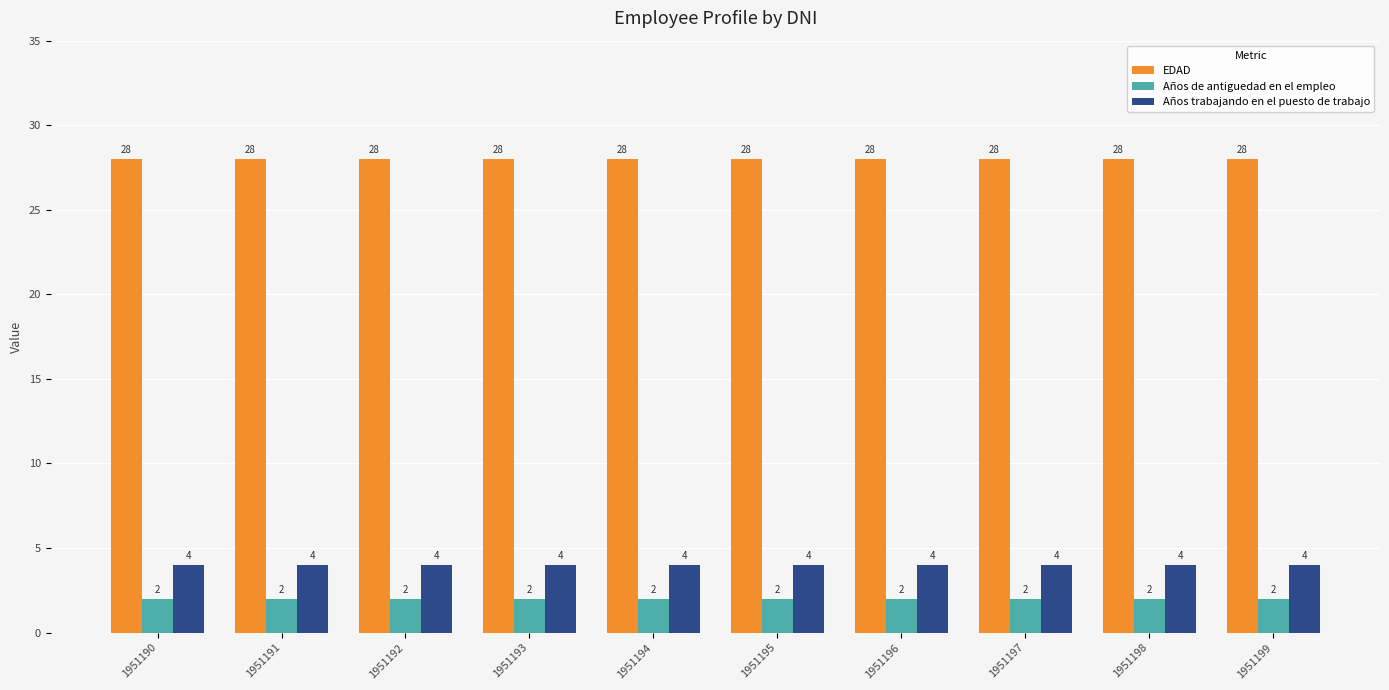

What are all the series names shown in the legend?

EDAD, Años de antiguedad en el empleo, Años trabajando en el puesto de trabajo